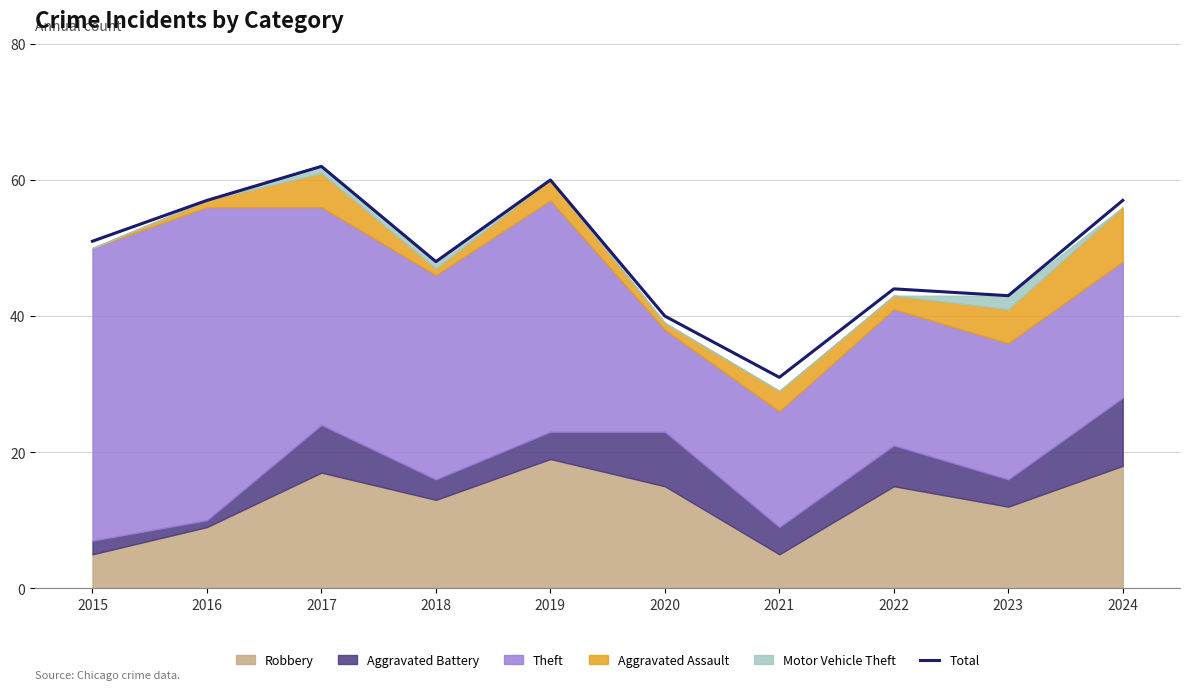

At which category does the data reach its first local valley?

2018